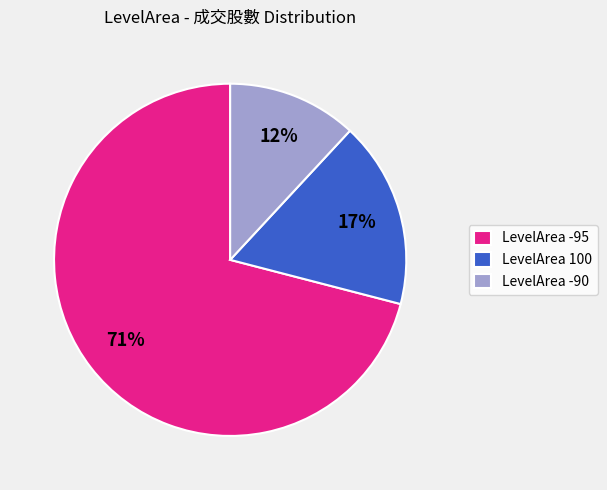

To the nearest percent, what is the difference between the LevelArea 100 and LevelArea -90 slice percentages?

5%